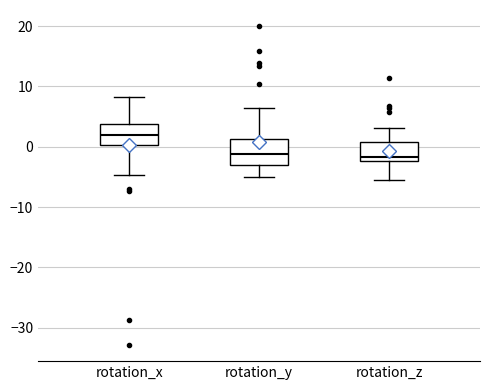

Reading left to right, transcribe this box plot: for each box, give where its median line is, the range the box spans, and where its two whiskers end, as read against the y-axis. The values are not printed on the chart, so give them approximately, as read against the axis.

rotation_x: median 2, box 0 to 4, whiskers -5 to 8
rotation_y: median -1, box -3 to 1, whiskers -5 to 6
rotation_z: median -2 (just above the box's lower edge), box -2 to 1, whiskers -5 to 3